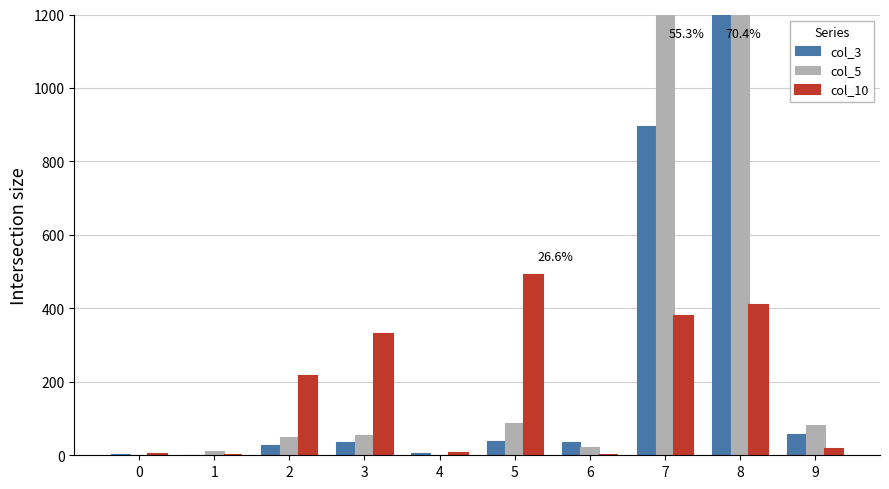

True or false: col_5 has a value of 19 at 3.

False